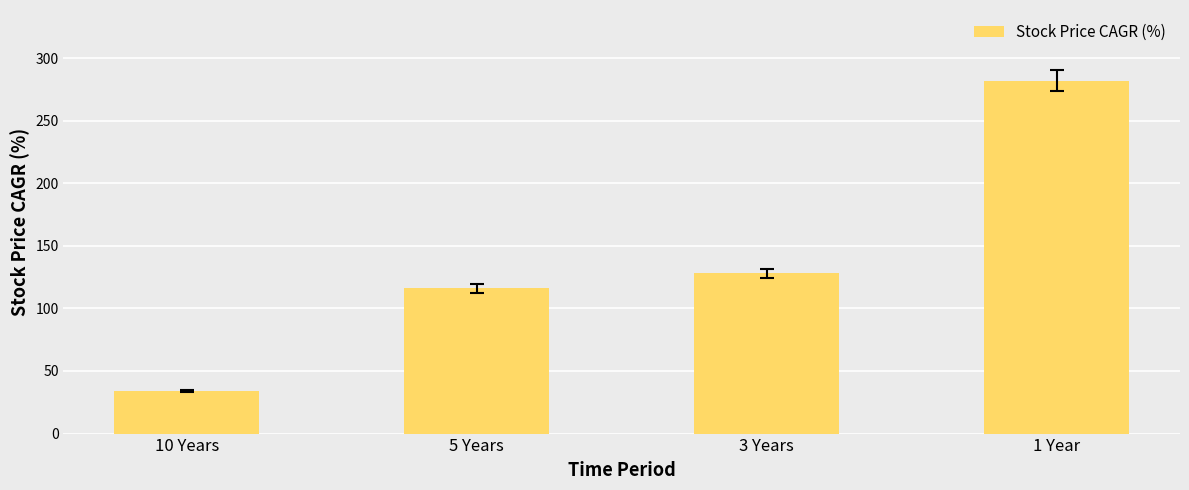

Read the value at 10 Years.

34